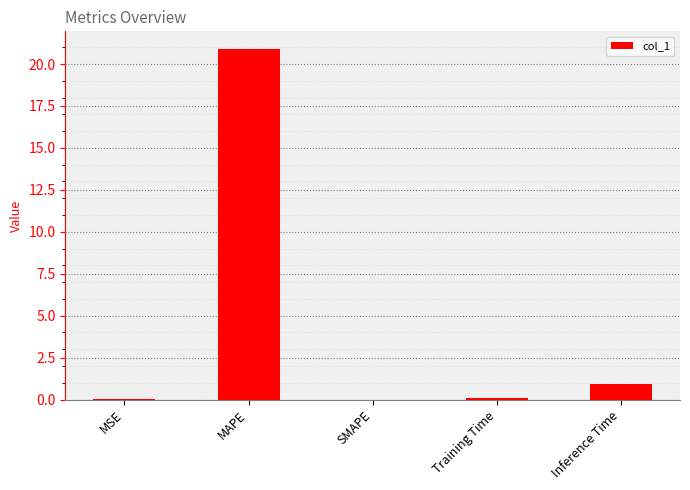

What is the greatest value displayed?

20.9